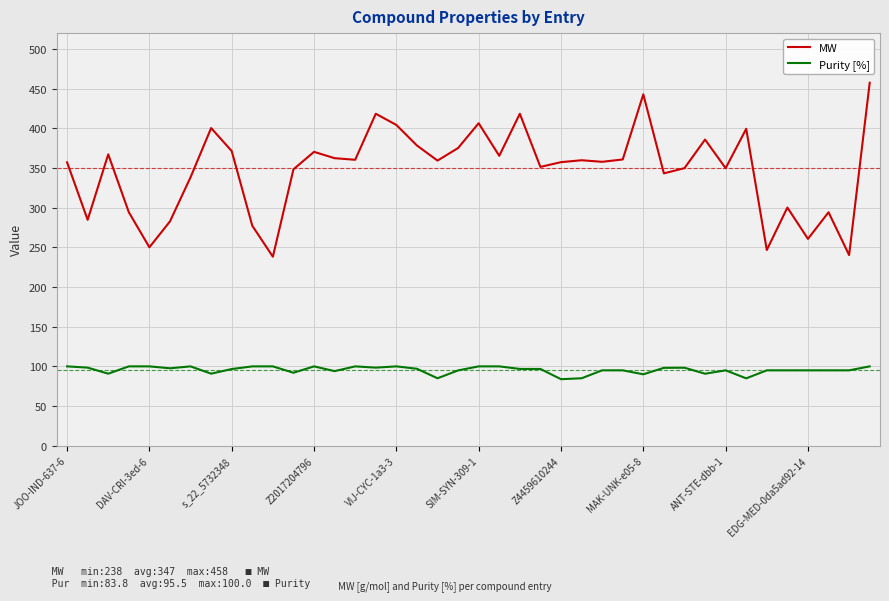

Rank the series by their average value, from highest to lowest.

MW, Purity [%]